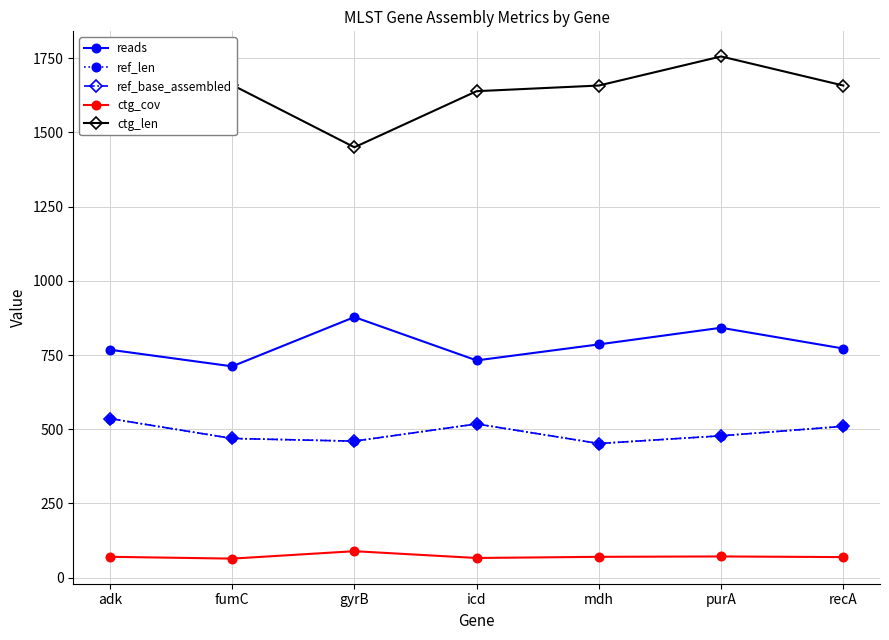

At which category is the sum across all series the highest?

purA